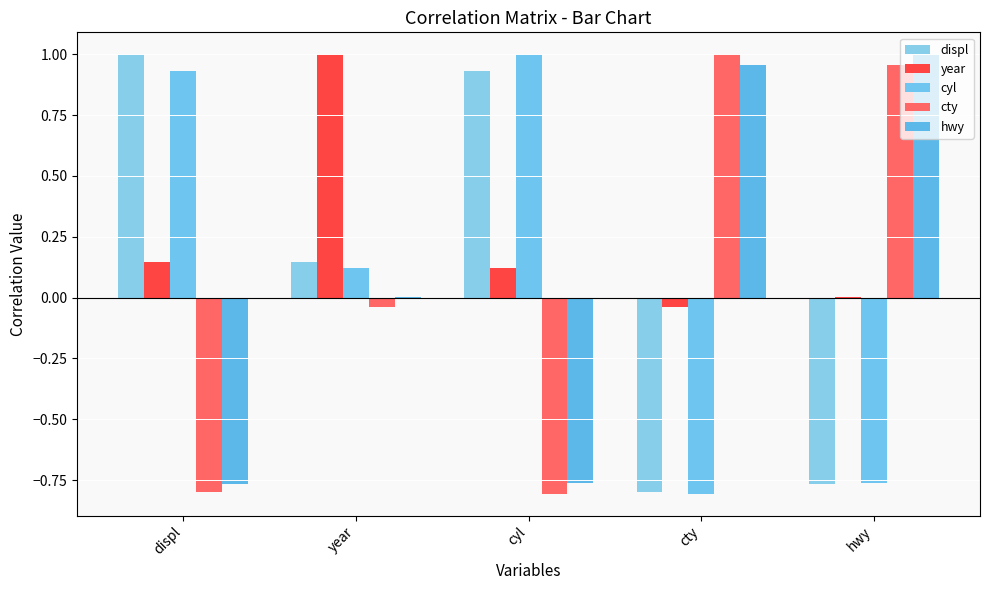

Does the chart contain stacked bars?

No